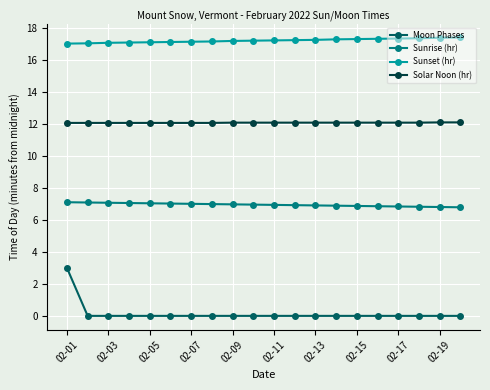

Which series has the largest total across all categories?

Sunset (hr)